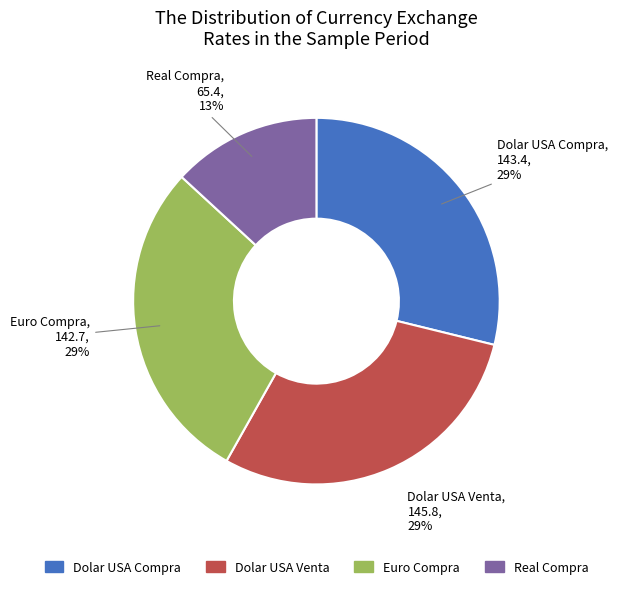

Does any single category account for the majority?

No